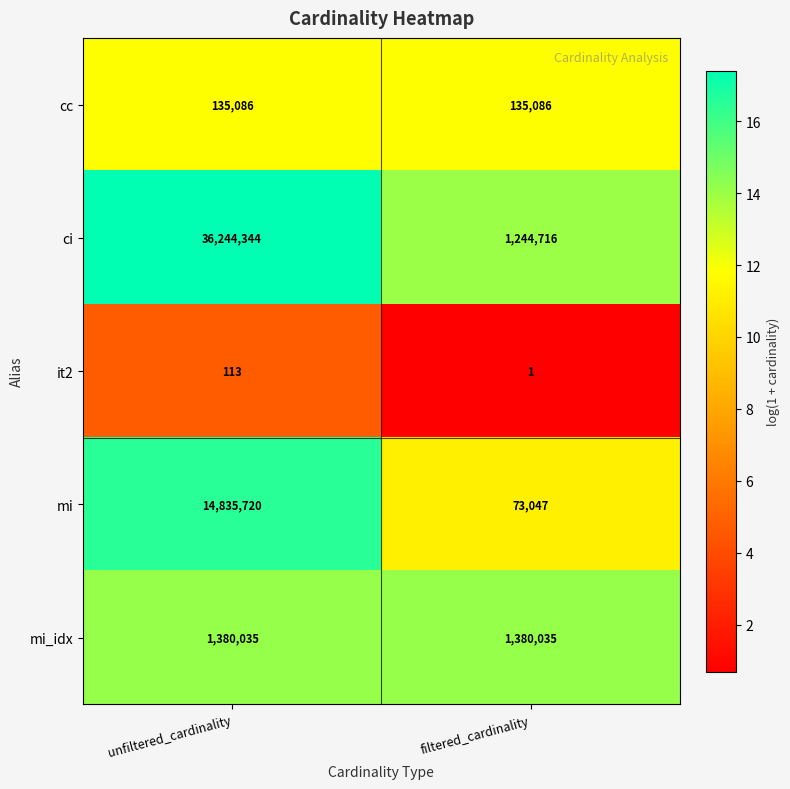

Rank the series at filtered_cardinality from lowest to highest value.

it2, mi, cc, ci, mi_idx